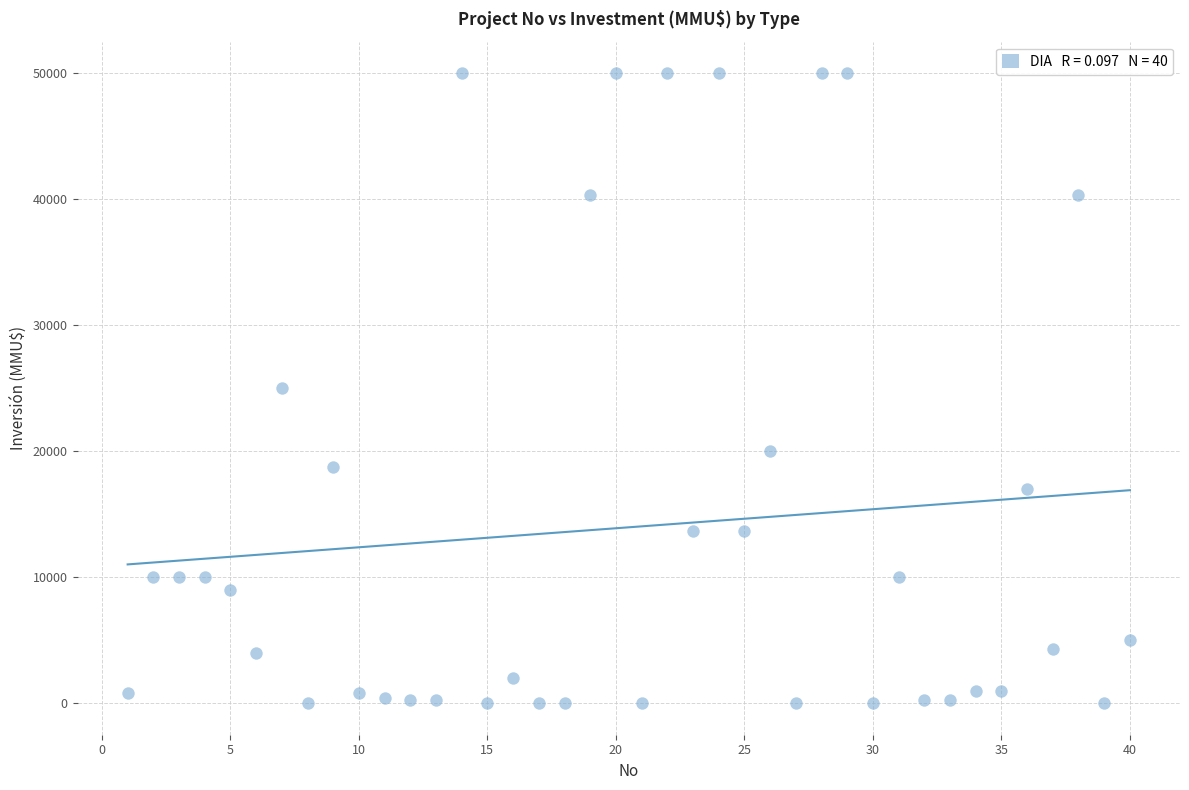

What is the range of X values (max minus min)?

39